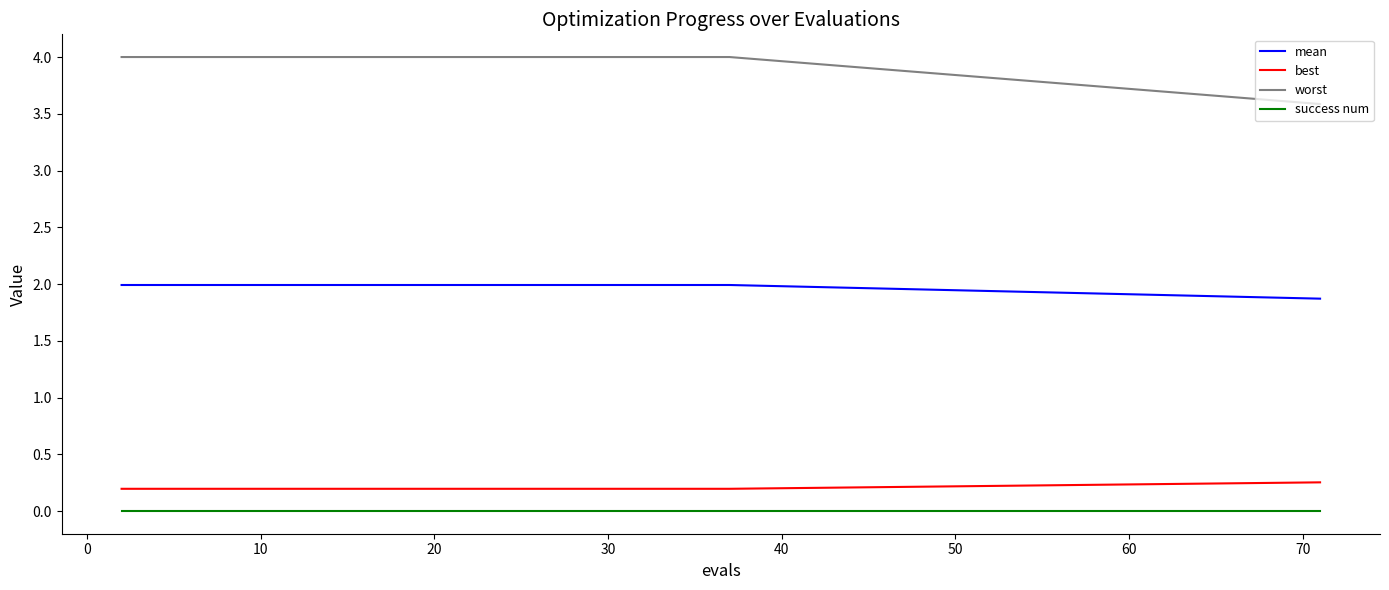

True or false: worst and mean cross at least once.

False